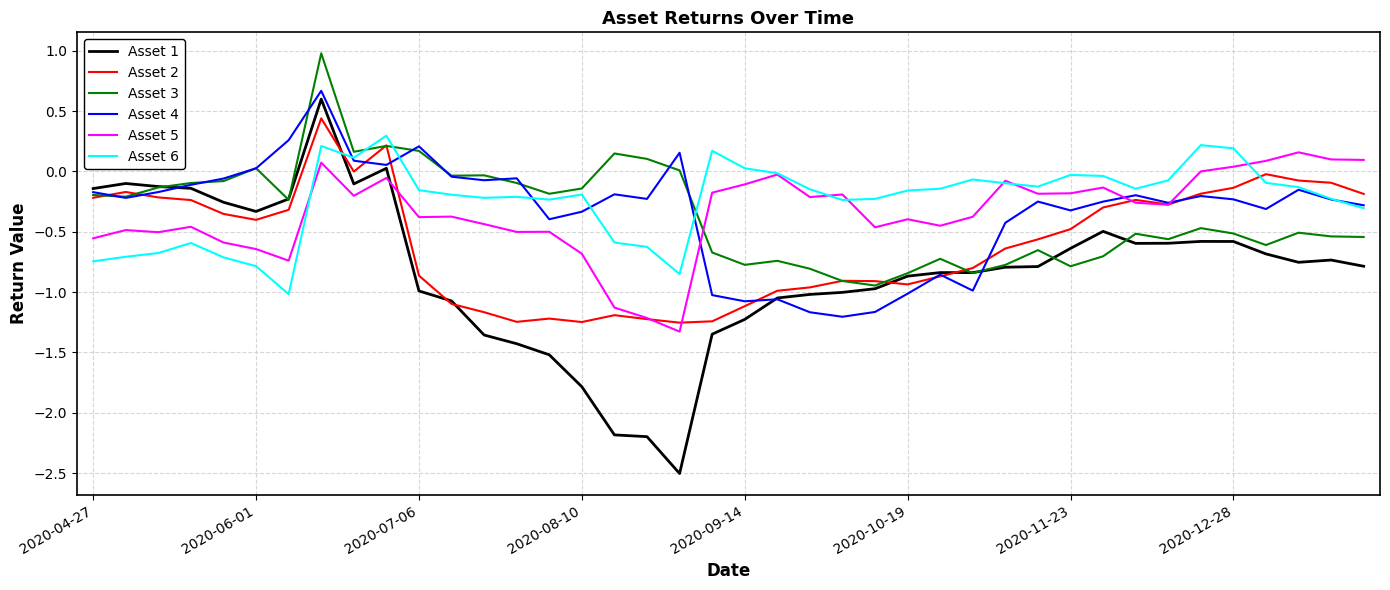

True or false: Asset 6 and Asset 3 cross at least once.

True